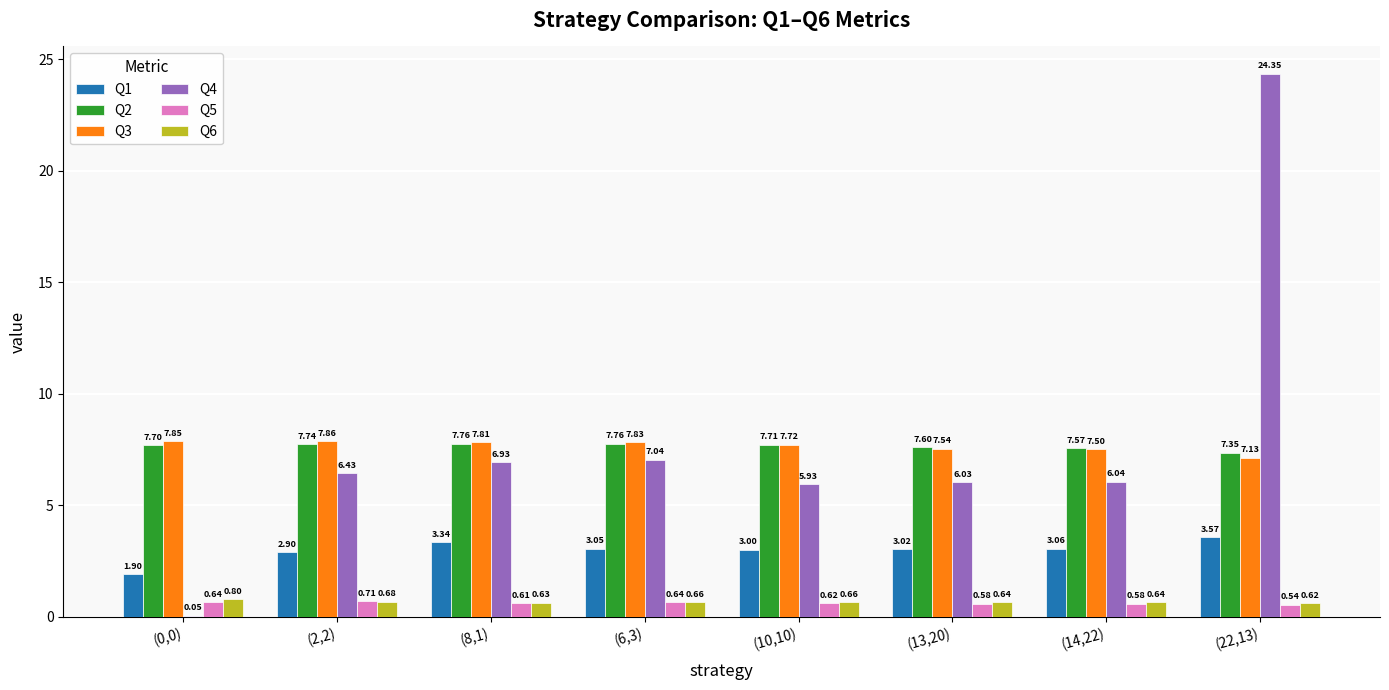

Which series changed the most between (10,10) and (22,13)?

Q4